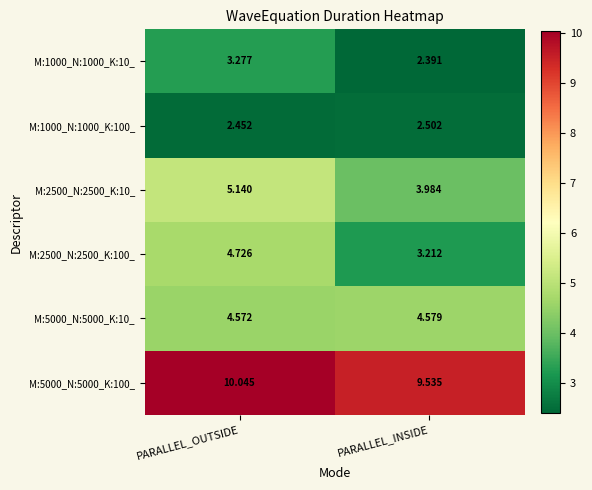

Count the number of data series in this chart.

6